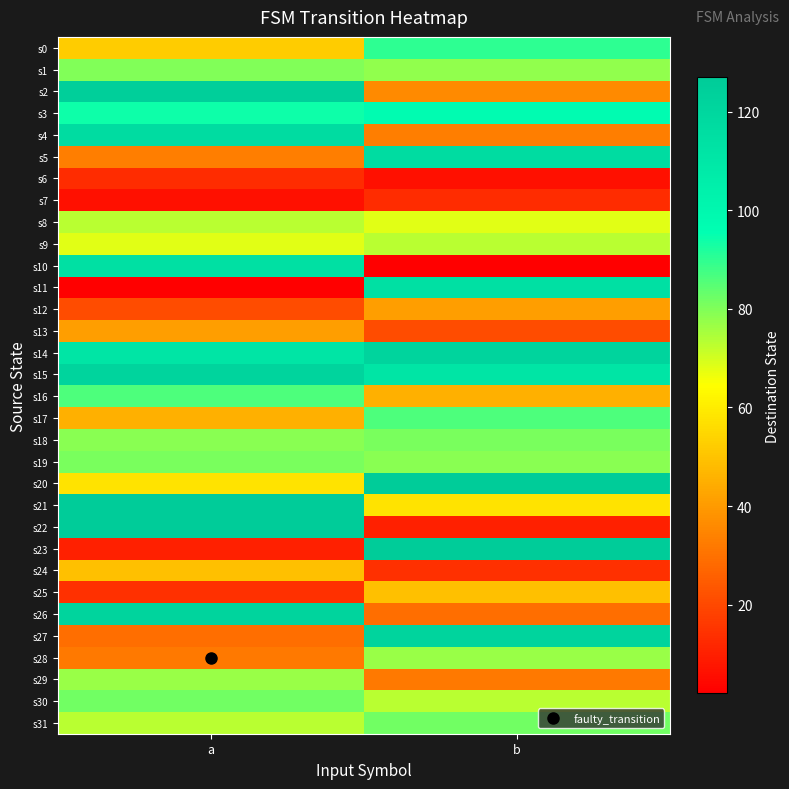

What is the total value across all series at b?

2113